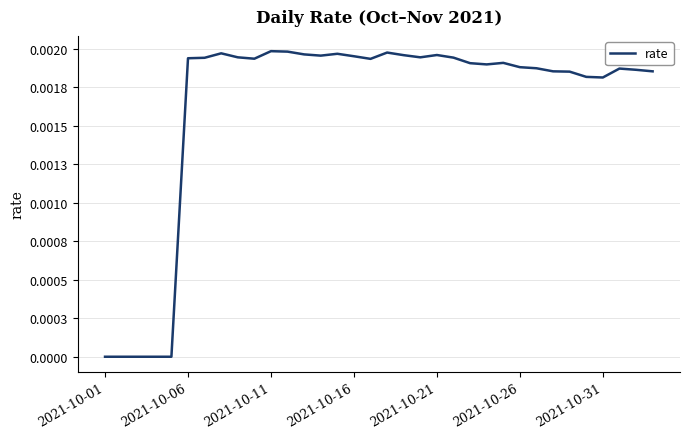

How many interior local valleys (lower than both neighbors) does the data have?

6